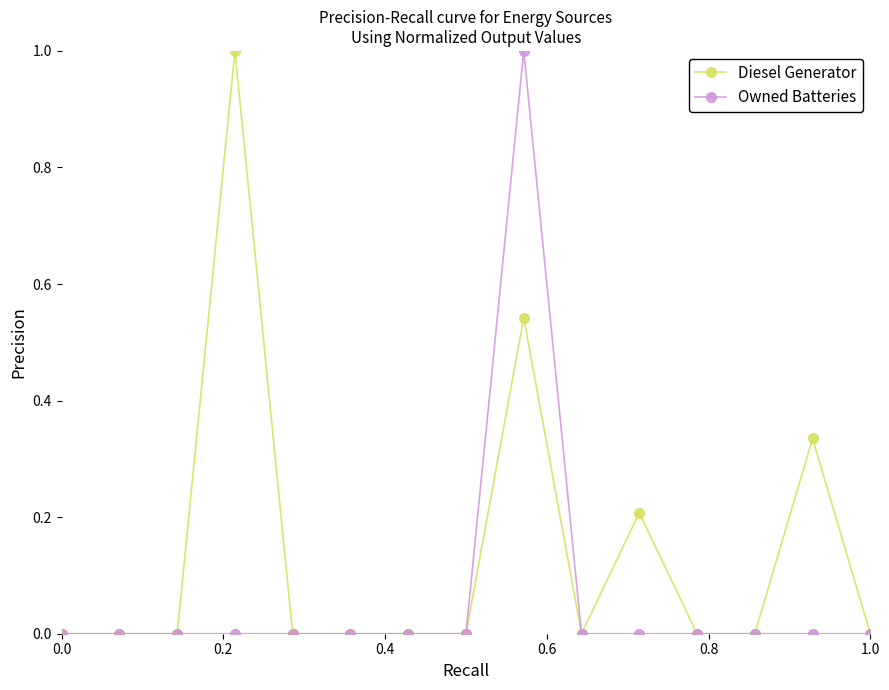

Rank the series by their average value, from lowest to highest.

Owned Batteries, Diesel Generator